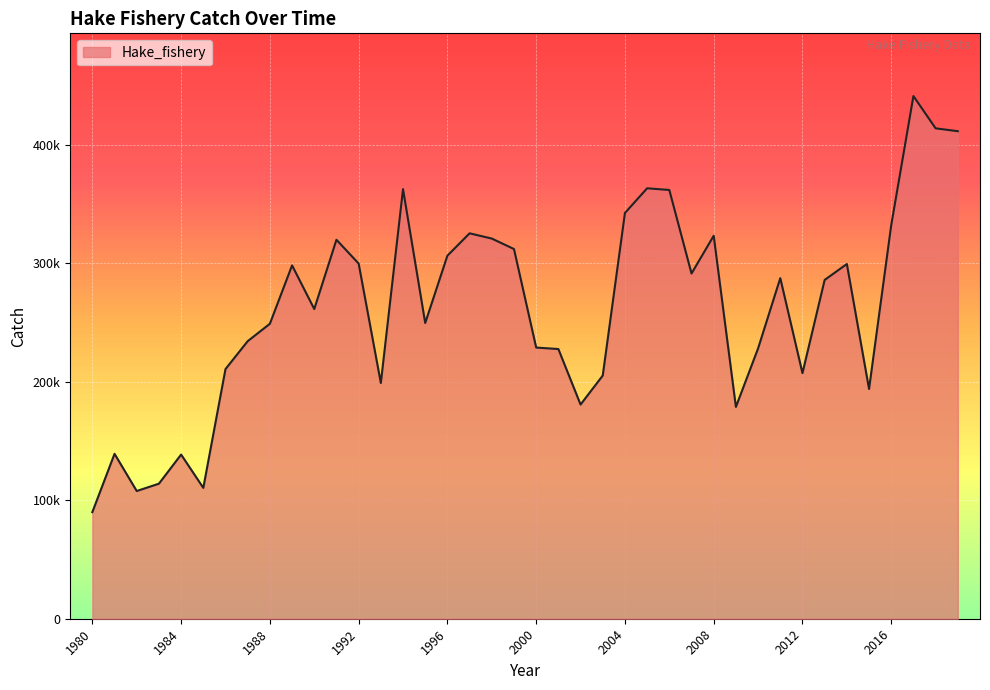

Rank the categories by value from lowest to highest.

1980, 1982, 1985, 1983, 1984, 1981, 2009, 2002, 2015, 1993, 2003, 2012, 1986, 2001, 2010, 2000, 1987, 1988, 1995, 1990, 2013, 2011, 2007, 1989, 2014, 1992, 1996, 1999, 1991, 1998, 2008, 1997, 2016, 2004, 2006, 1994, 2005, 2019, 2018, 2017